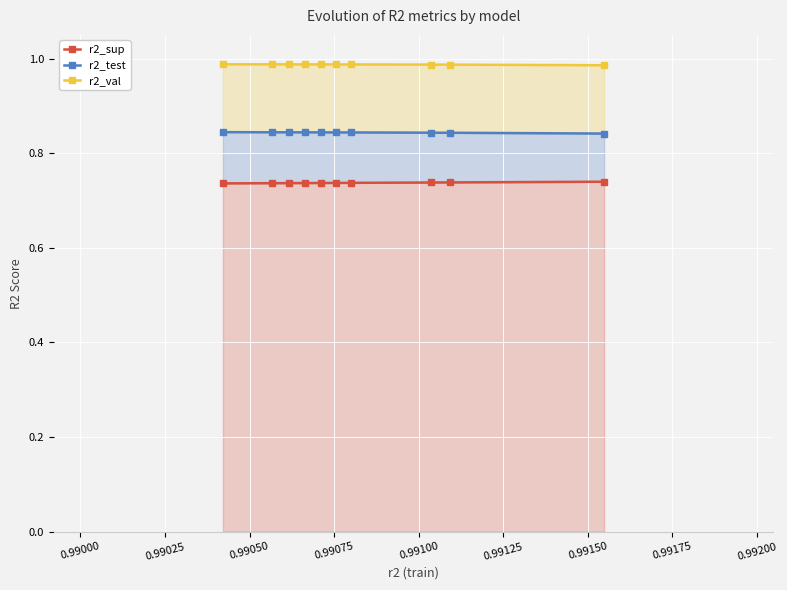

Is the value of r2_sup at 0.99025 greater than the value of r2_test at 0.99175?

No